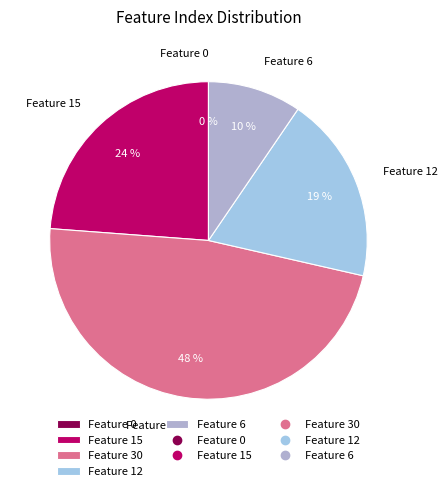

Count the number of slices in the pie.

5